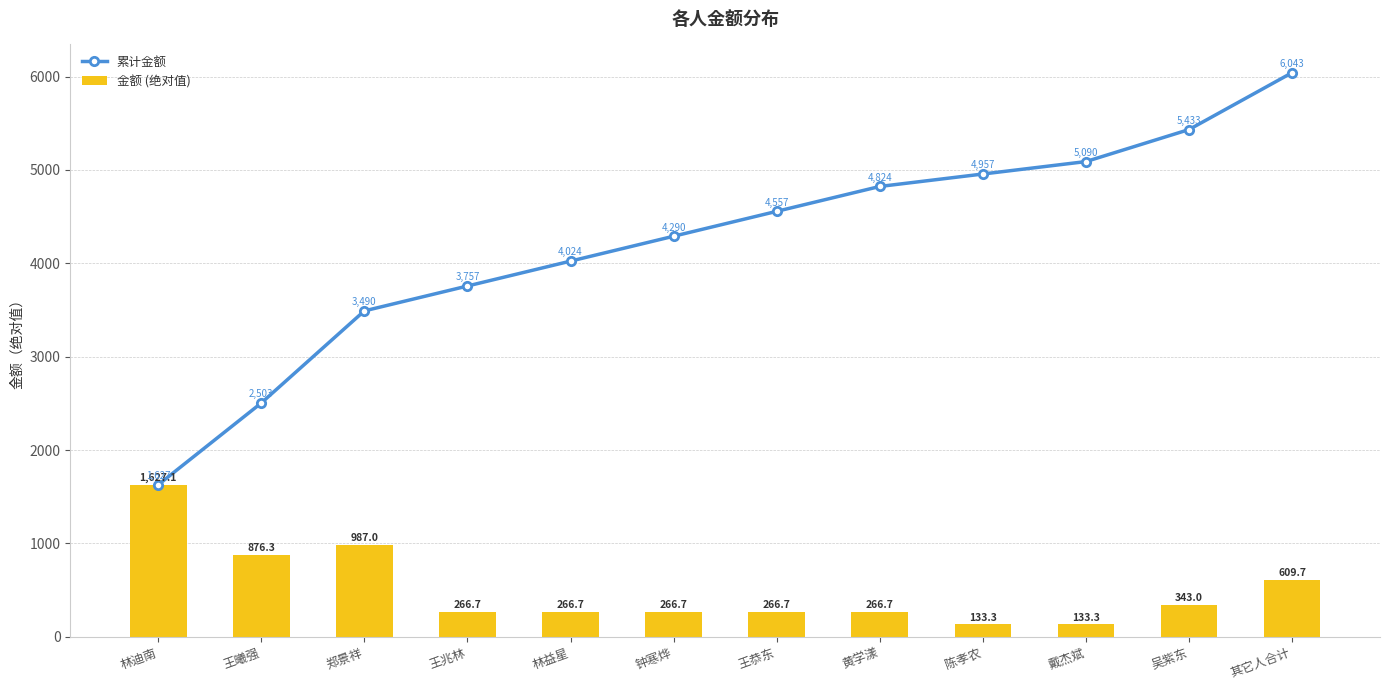

What is the label of the 5th bar from the right?

黄学漾